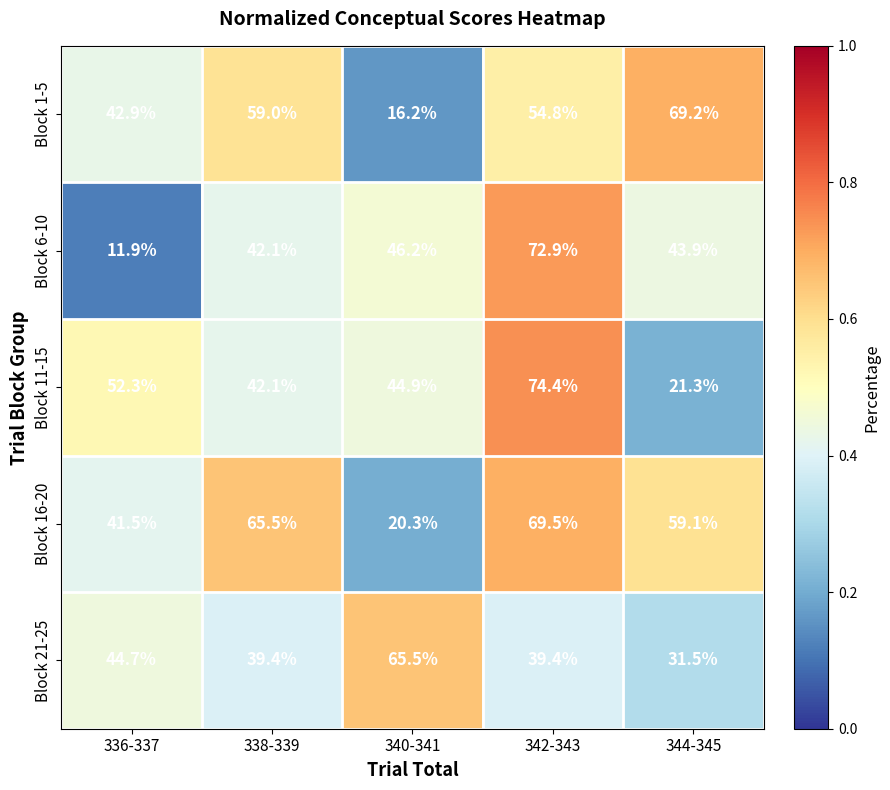

What is the difference between the Block 16-20 values at 338-339 and 342-343?

4.0